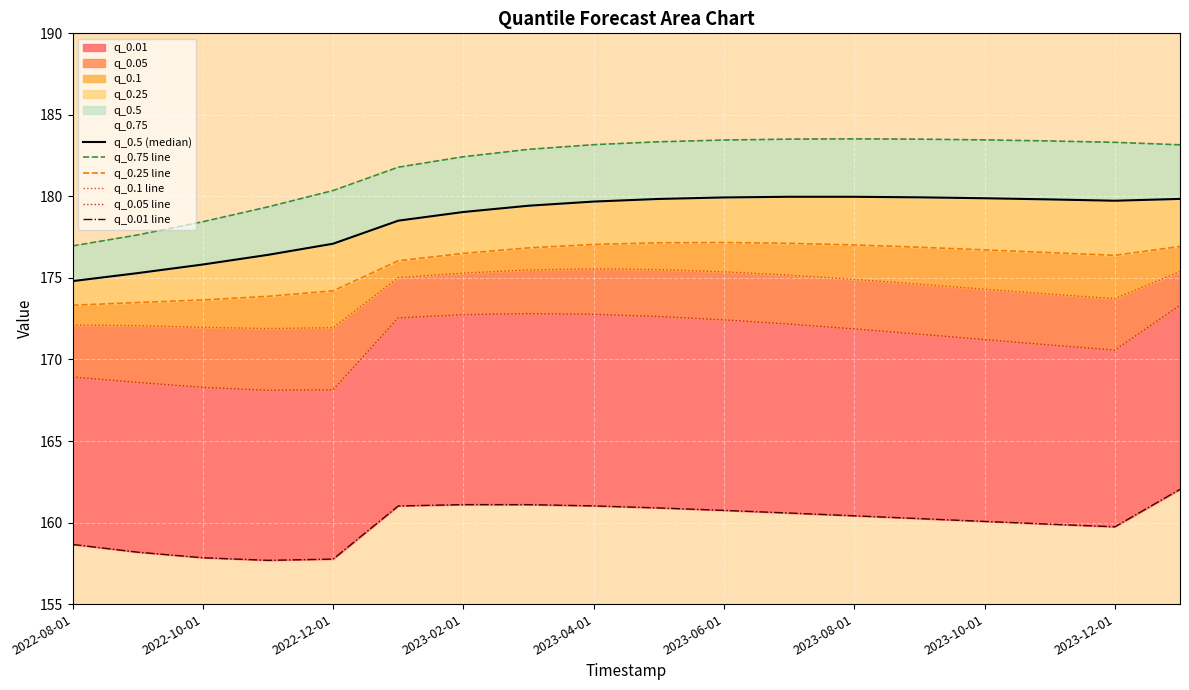

True or false: q_0.05 line and q_0.1 line cross at least once.

False